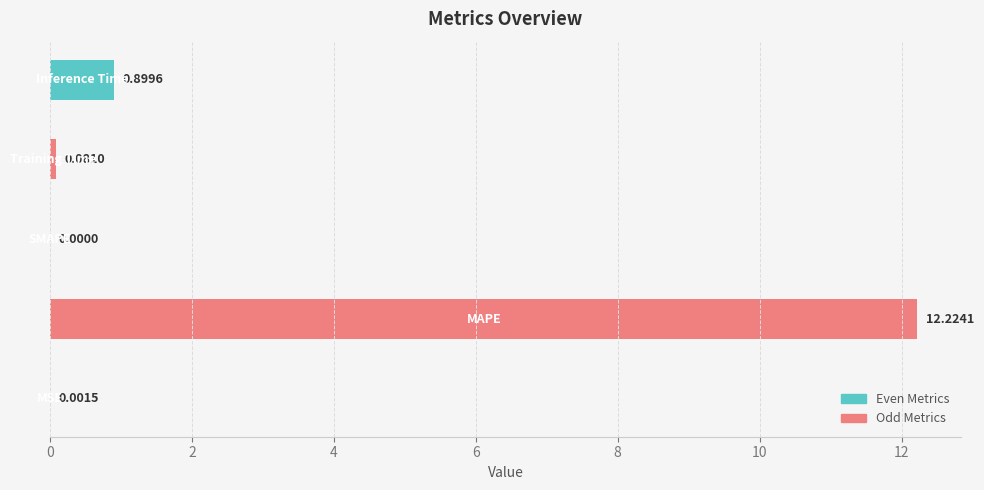

What is the sum of all values?

13.2